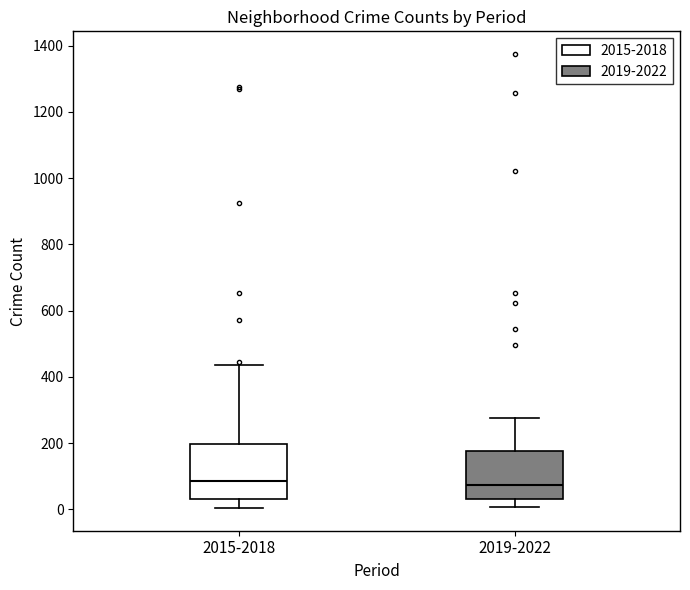

Reading left to right, read every box against the y-axis: the position of its median line, the range the box covers, and the ends of its whiskers. The values are not printed on the chart, so give them approximately, as read against the axis.

2015-2018: median 80, box 40 to 200, whiskers 0 to 440
2019-2022: median 80, box 40 to 180, whiskers 0 to 280